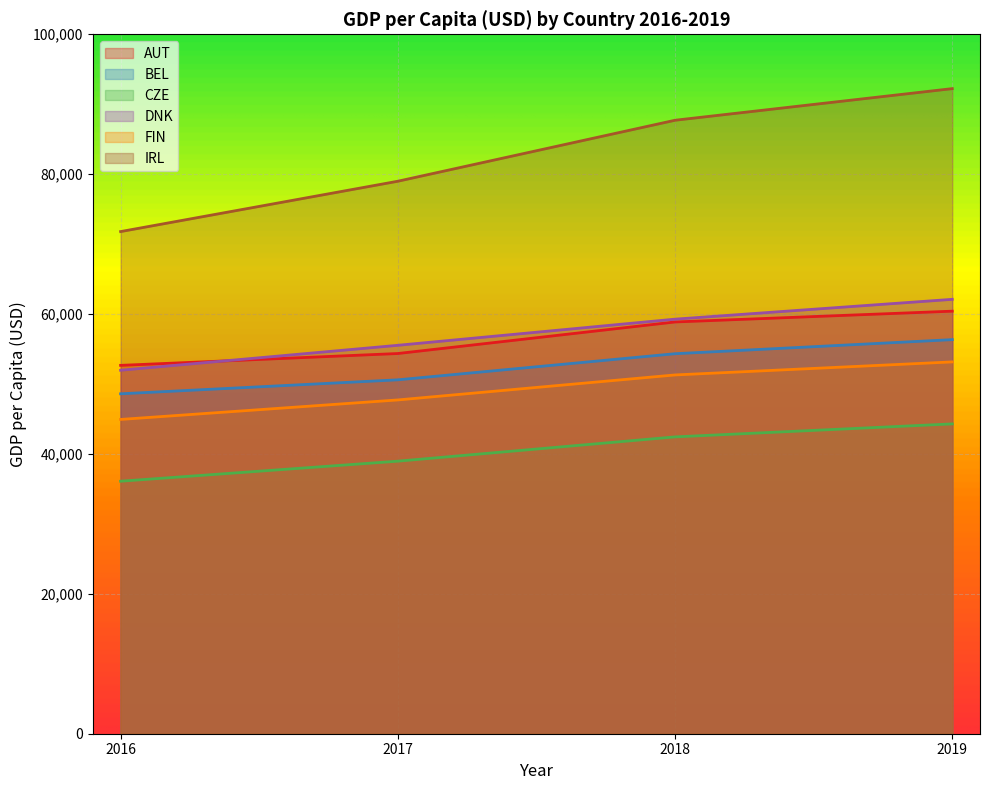

Reading left to right, what are all the values shown in this chart?

AUT: 2016=52665.1	2017=54358.4	2018=58869.5	2019=60414.1
BEL: 2016=48599.2	2017=50597.3	2018=54330.5	2019=56343.8
CZE: 2016=36101.3	2017=38966.9	2018=42439.1	2019=44297.5
DNK: 2016=51967.0	2017=55533.3	2018=59272.5	2019=62106.5
FIN: 2016=44934.5	2017=47722.2	2018=51296.0	2019=53160.3
IRL: 2016=71793.3	2017=78990.8	2018=87710.3	2019=92232.2